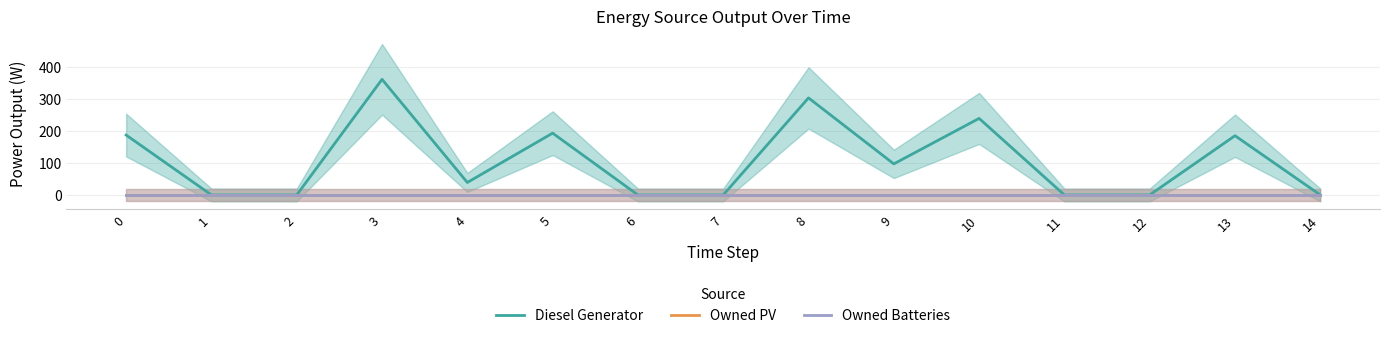

List the labels in order of Owned PV value, largest first.

0, 1, 2, 3, 4, 5, 6, 7, 8, 9, 10, 11, 12, 13, 14